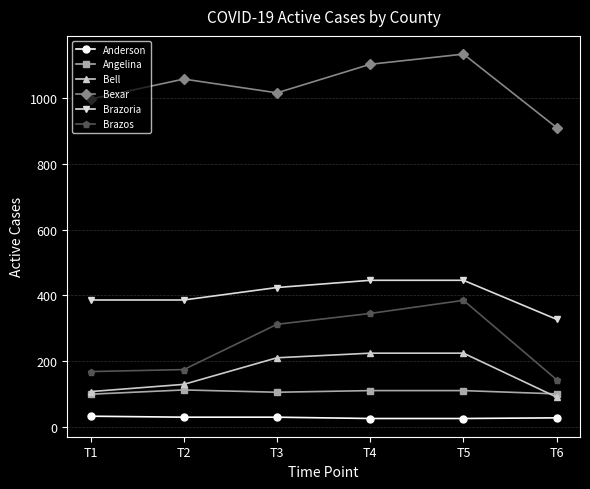

At which category does Brazos reach its first local peak?

T5